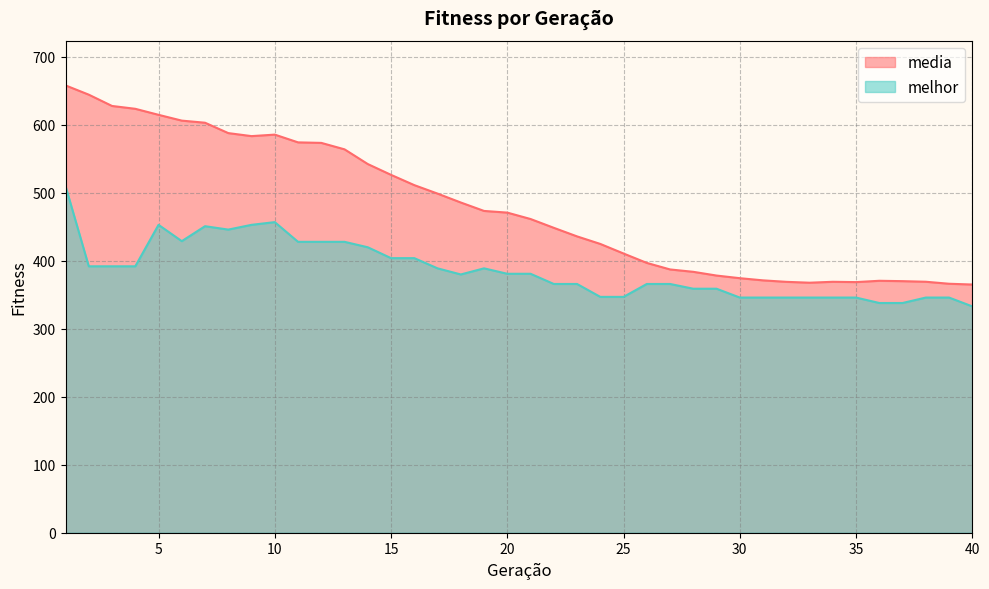

Which series has the largest total across all categories?

media